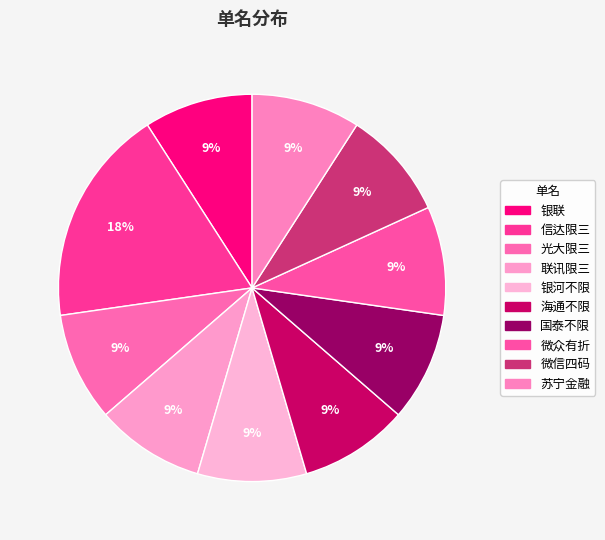

To the nearest percent, what percentage of the pie is 银联?

9%